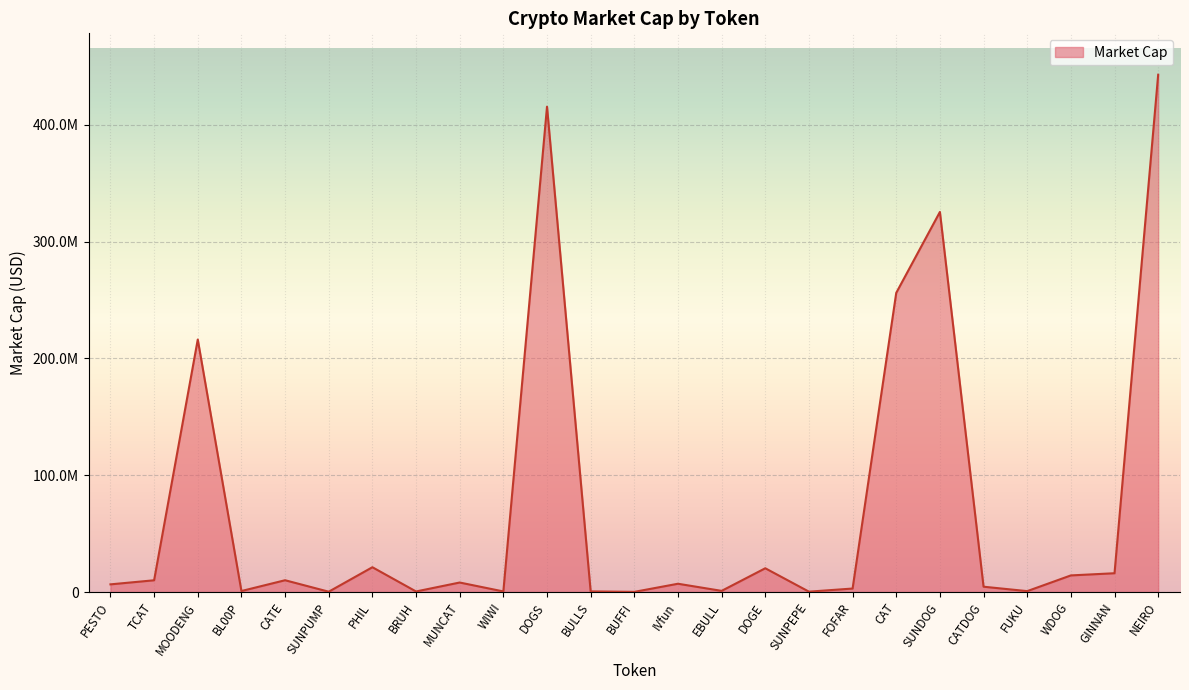

Rank the categories by value from lowest to highest.

BUFFI, SUNPUMP, SUNPEPE, BRUH, WIWI, BULLS, FUKU, BL00P, EBULL, FOFAR, CATDOG, PESTO, IVfun, MUNCAT, TCAT, CATE, WDOG, GINNAN, DOGE, PHIL, MOODENG, CAT, SUNDOG, DOGS, NEIRO